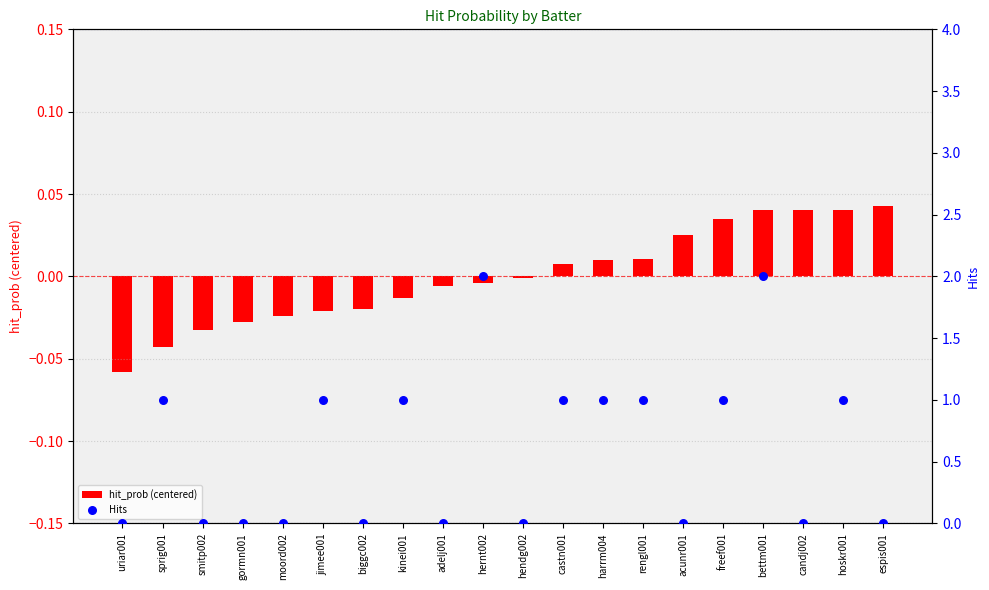

Which series has the largest Y range (max minus min)?

Hits